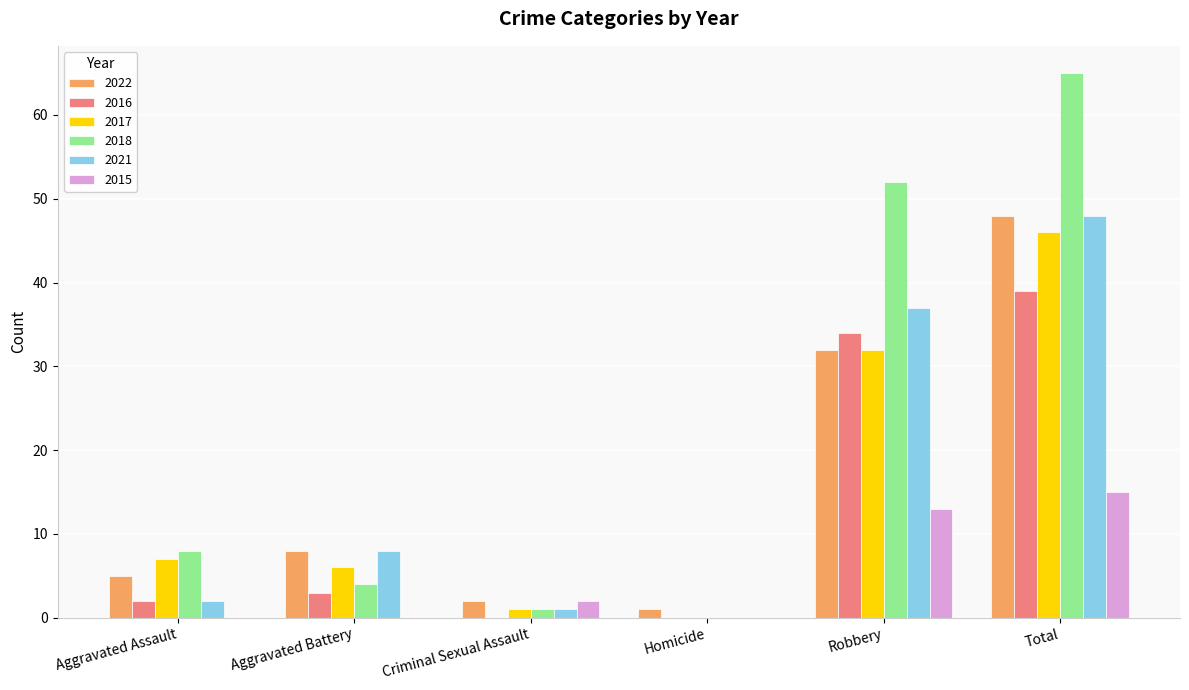

Between Homicide and Total, which series saw the biggest shift?

2018